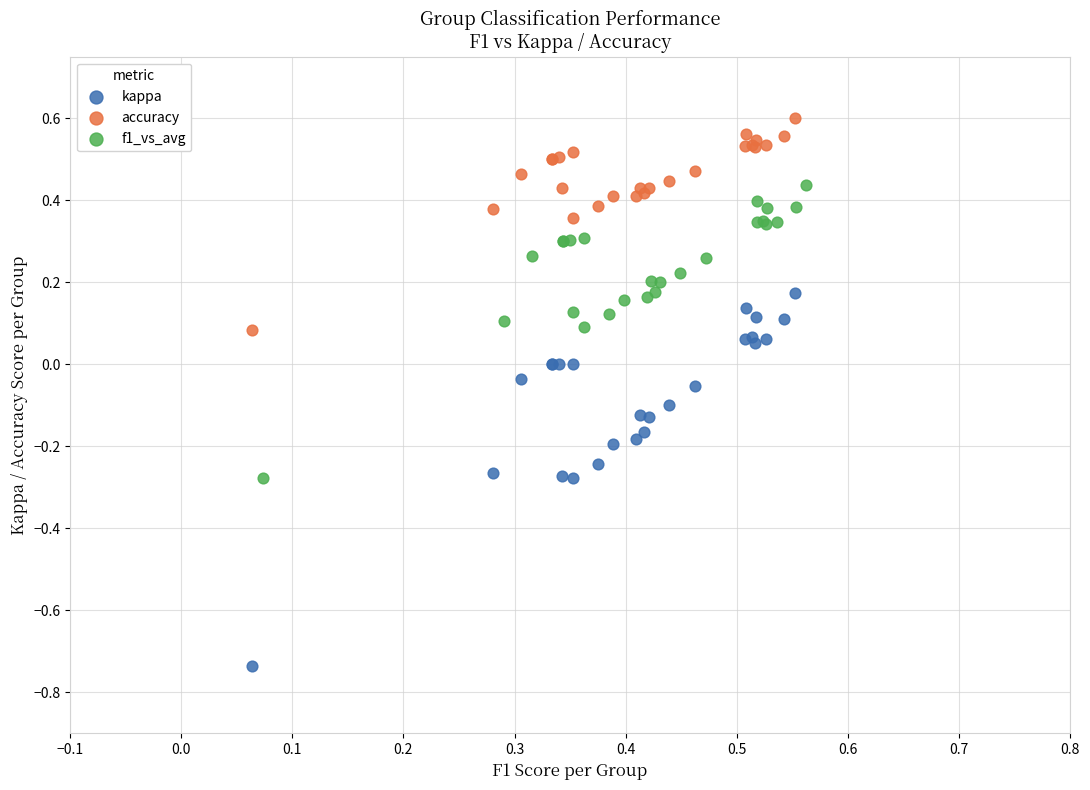

Which series reaches the minimum Y coordinate?

kappa